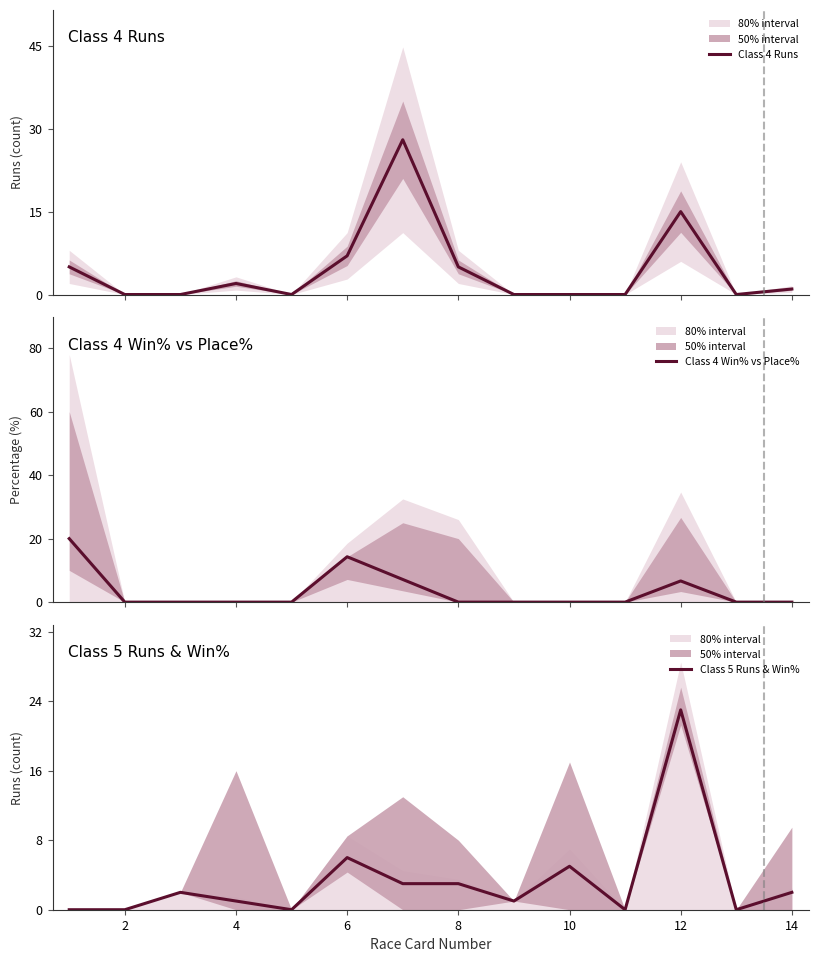

The Class 5 Runs & Win% series shows 0 at 2. True or false?

True